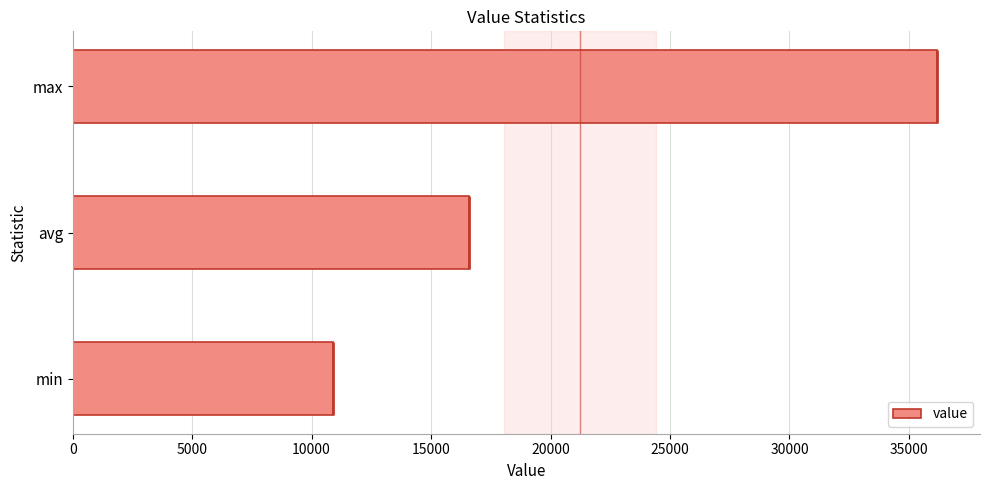

What is the difference between the value values at avg and min?

5719.7